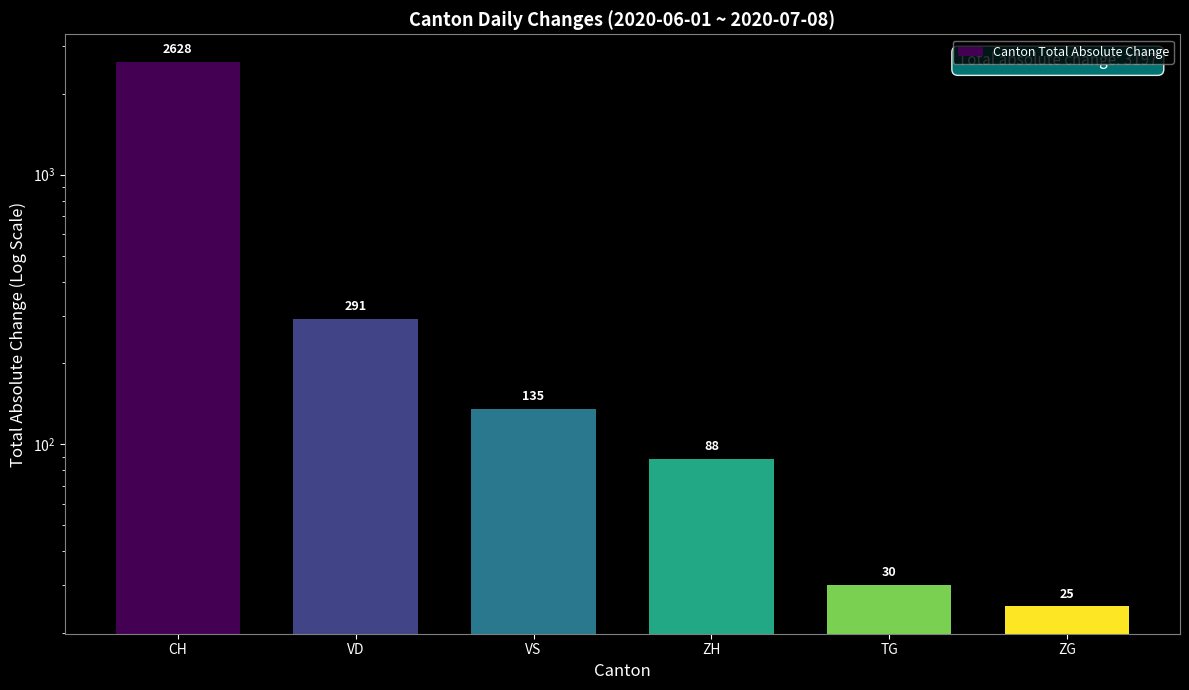

Are the bars grouped side by side (vs. stacked)?

No